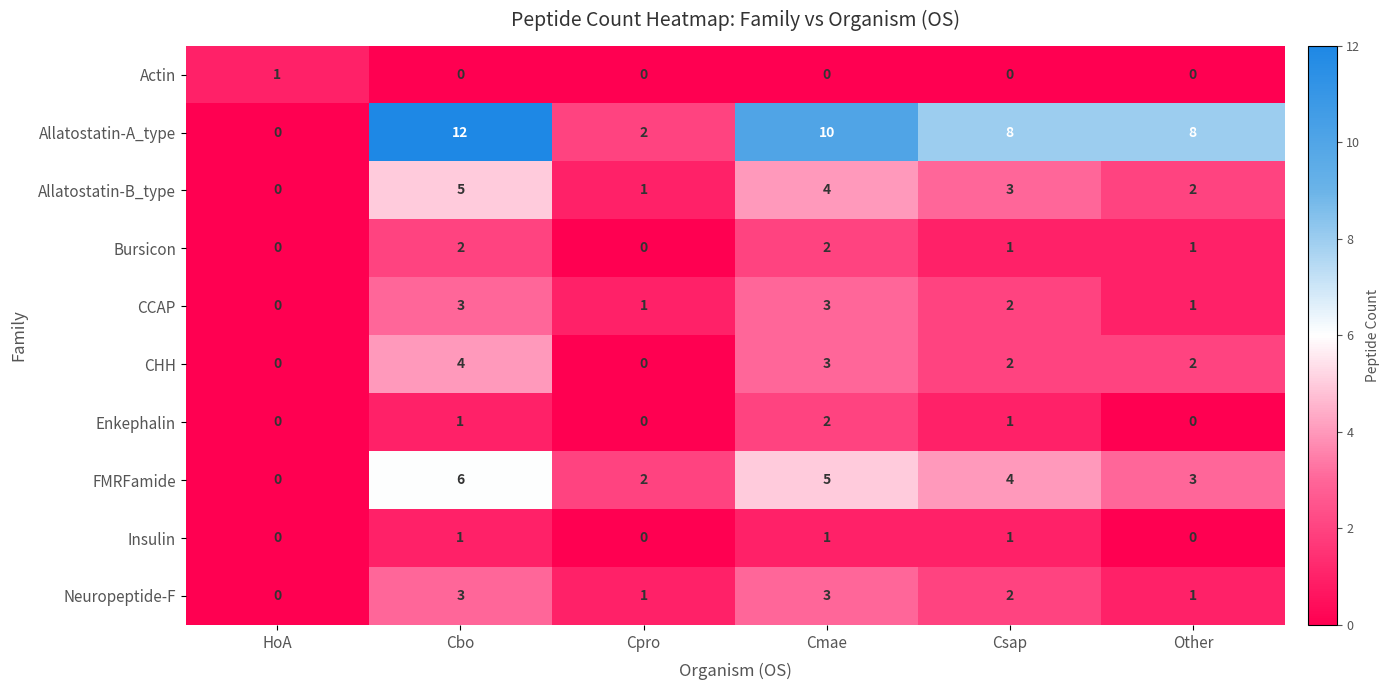

What is the highest value of the CCAP series?

3